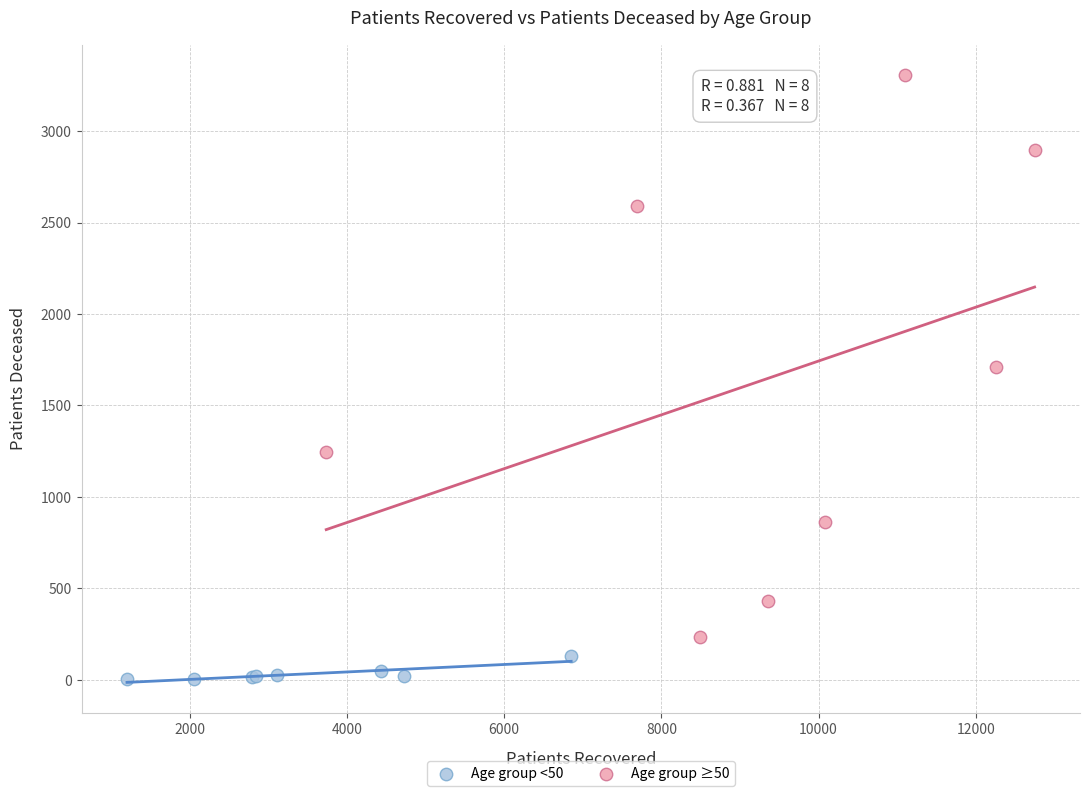

Which series contains the lowest Y value?

Age group <50